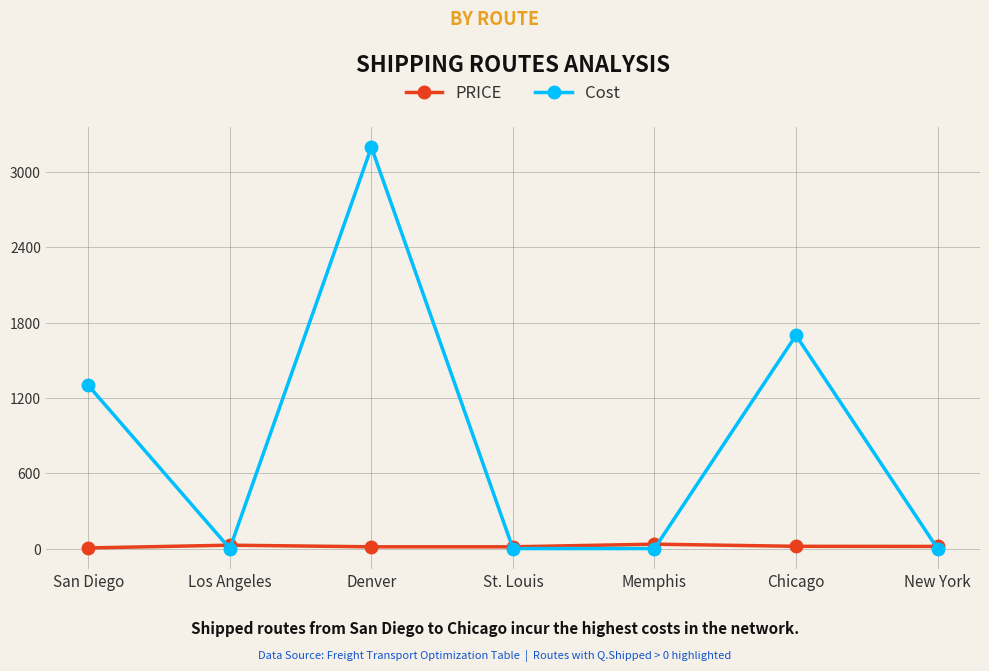

Which series has the widest spread of values?

Cost